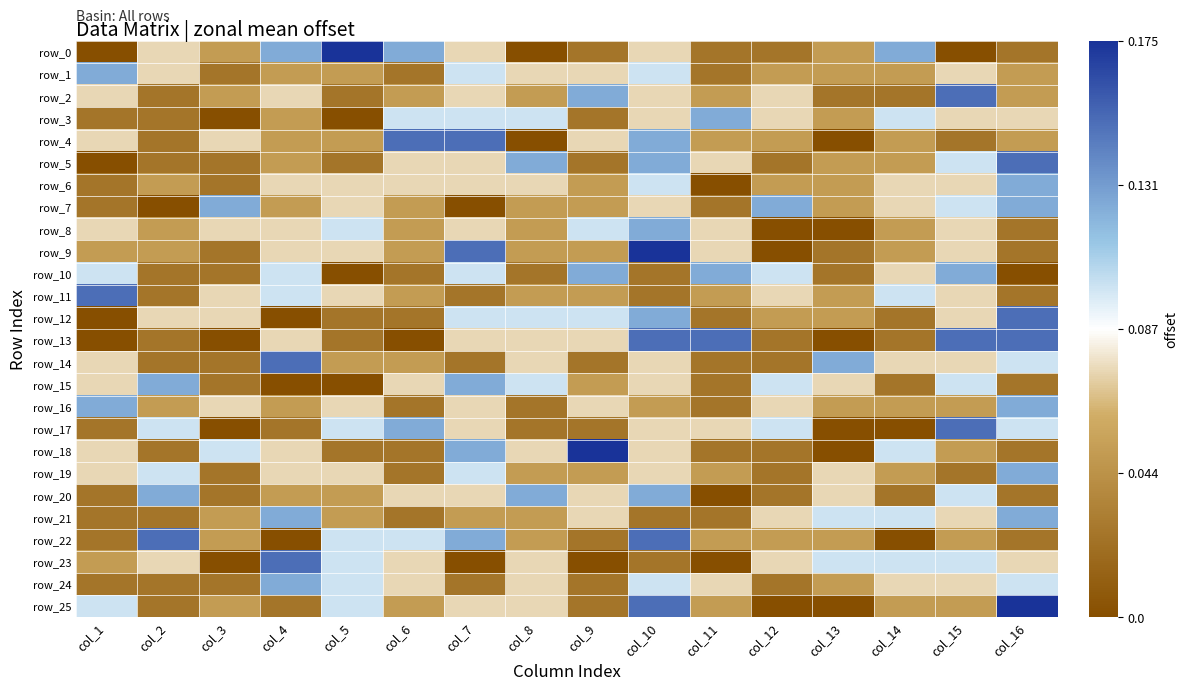

How many values in the row_6 series exceed 0?

2